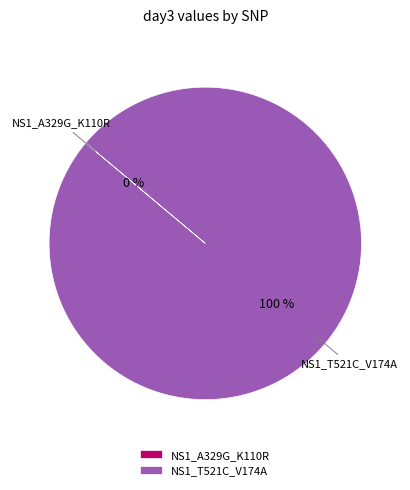

How many segments does this pie chart have?

2